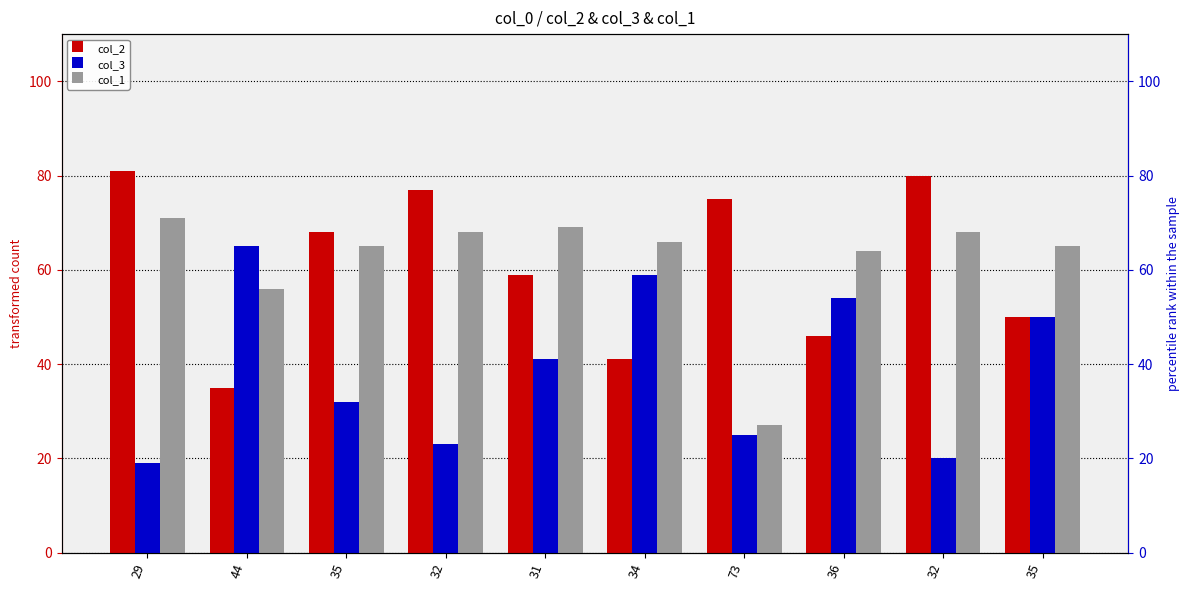

What is the highest value of the col_1 series?

71